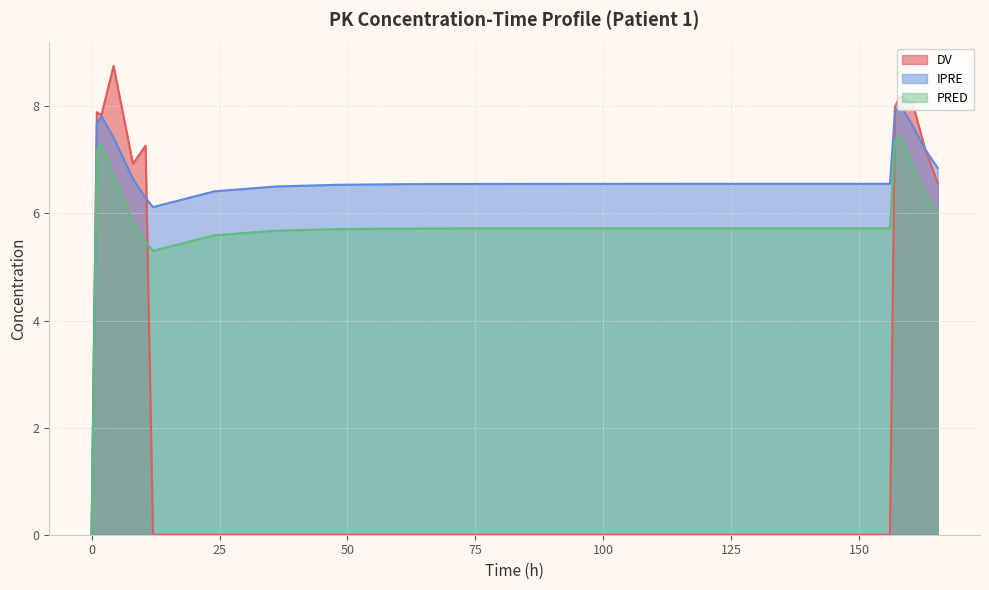

How many values in DV are above zero?

10